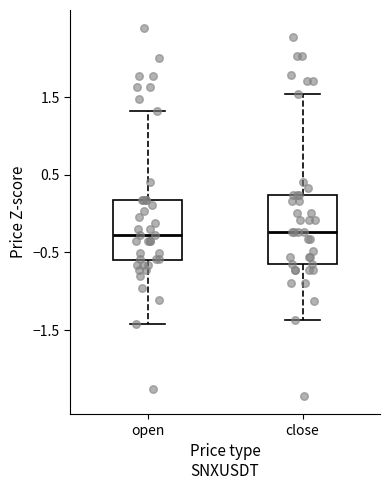

Reading left to right, read every box against the y-axis: the position of its median line, the range the box covers, and the ends of its whiskers. The values are not printed on the chart, so give them approximately, as read against the axis.

open: median -0.3, box -0.6 to 0.2, whiskers -1.4 to 1.3
close: median -0.2, box -0.6 to 0.2, whiskers -1.4 to 1.5